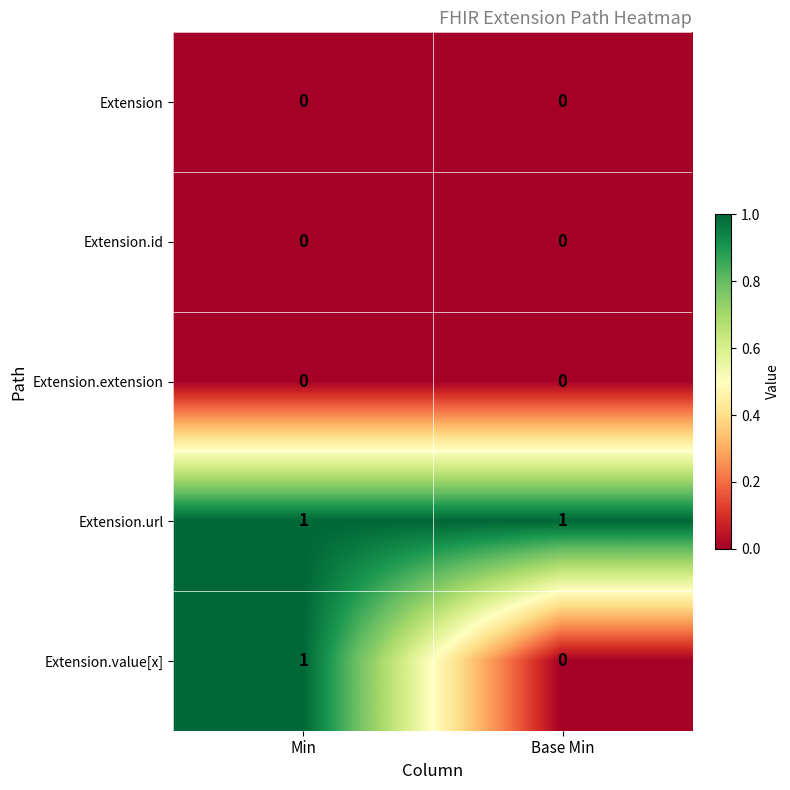

Count the number of categories in the chart.

2